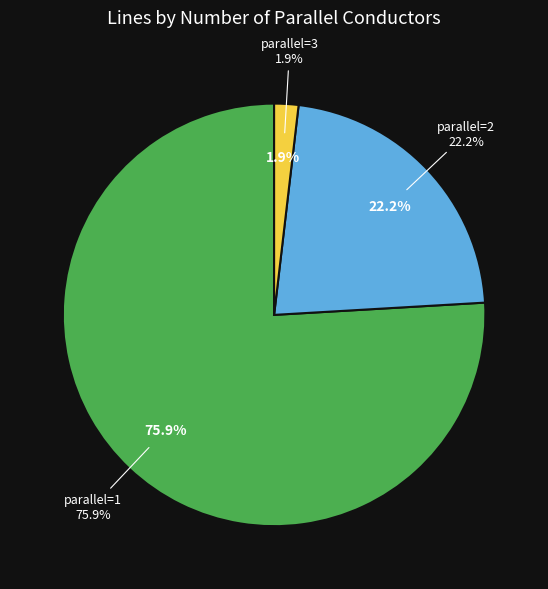

Is there any slice that represents more than half of the pie?

No